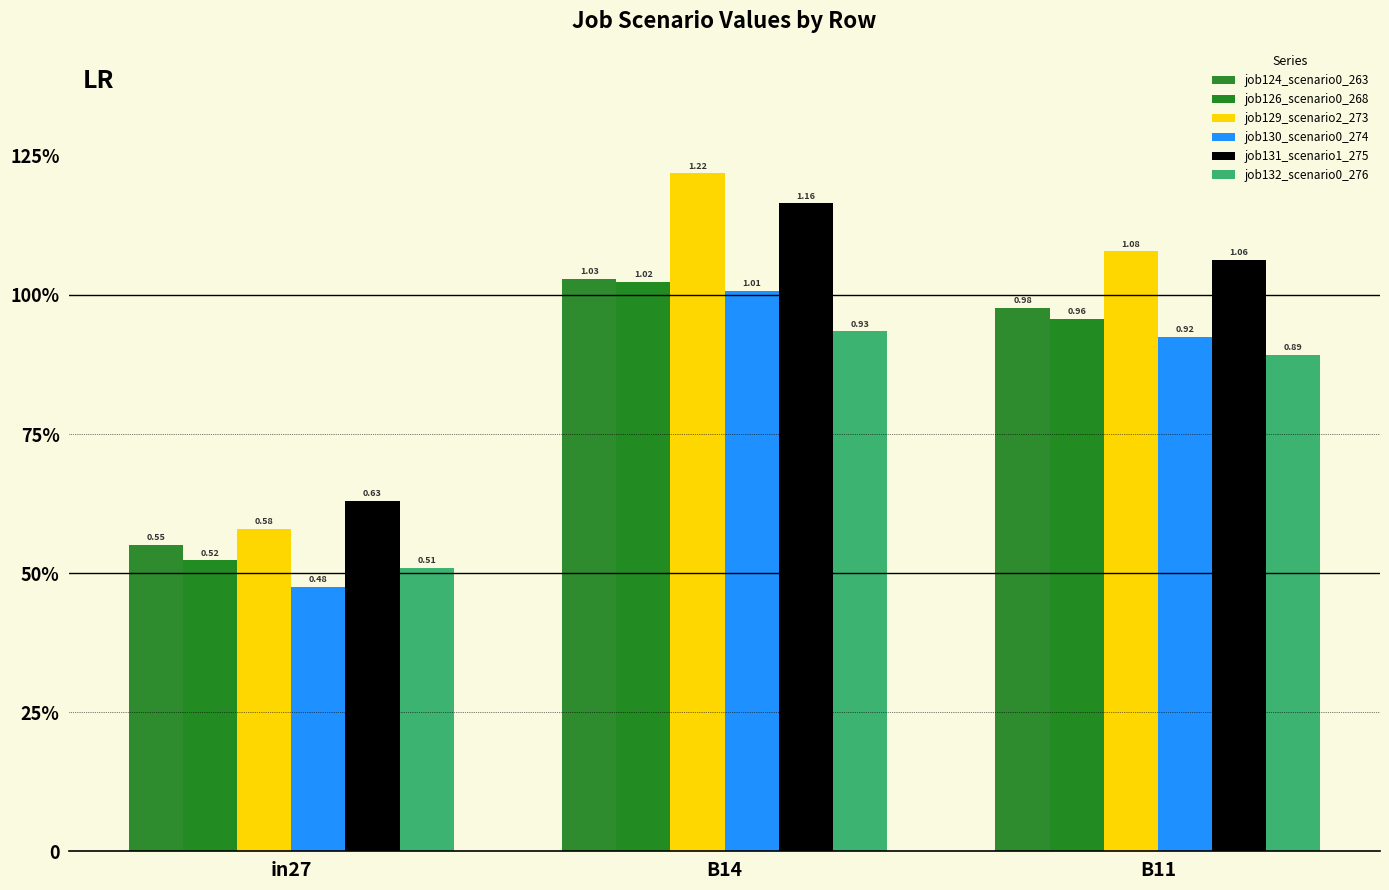

Does the chart contain any negative values?

No